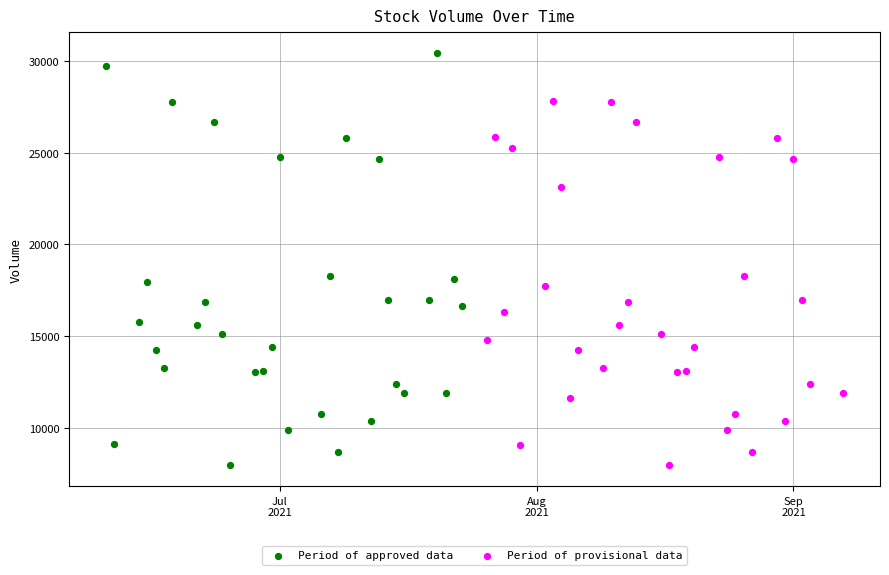

Which series has the widest spread of Y values?

Period of approved data